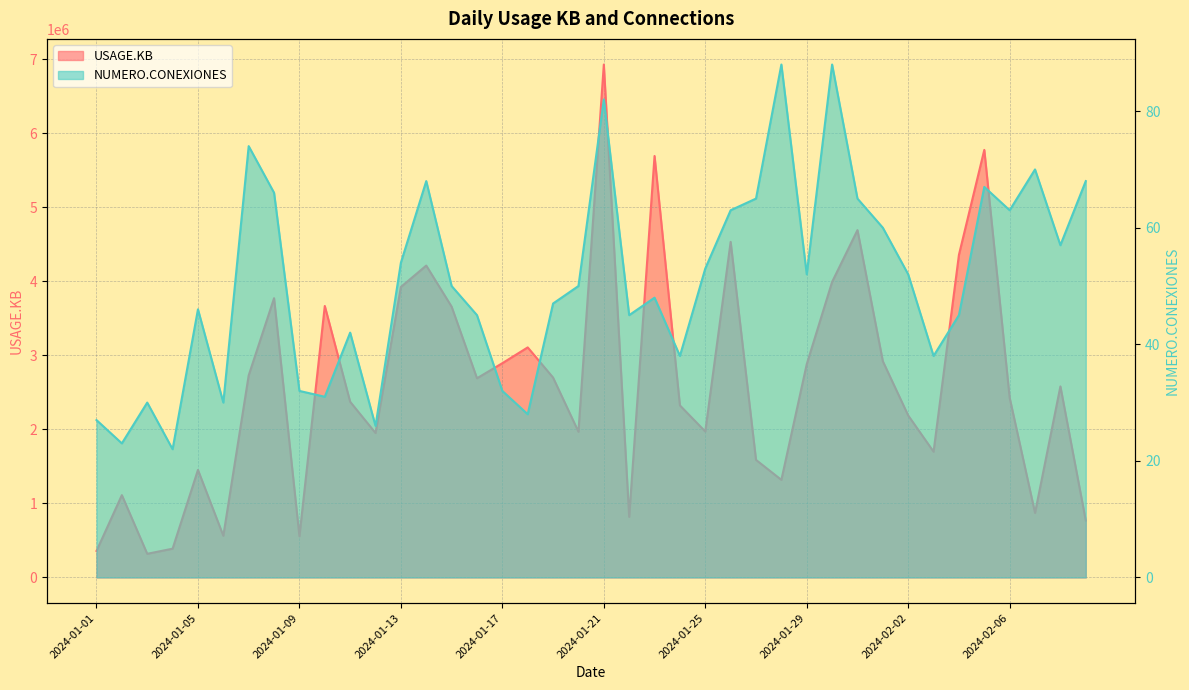

At how many categories does at least one series exceed 1869103?

27